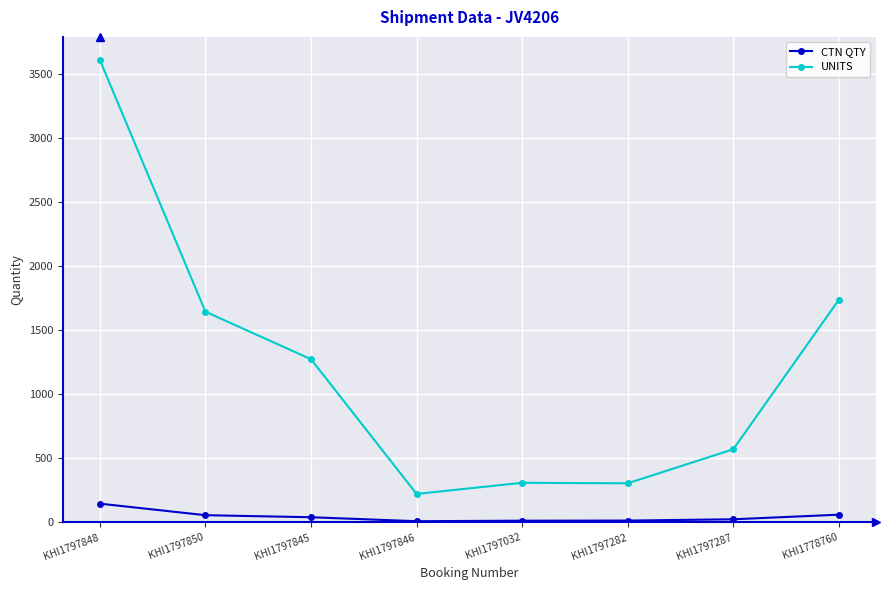

At how many categories does at least one series exceed 2329?

1